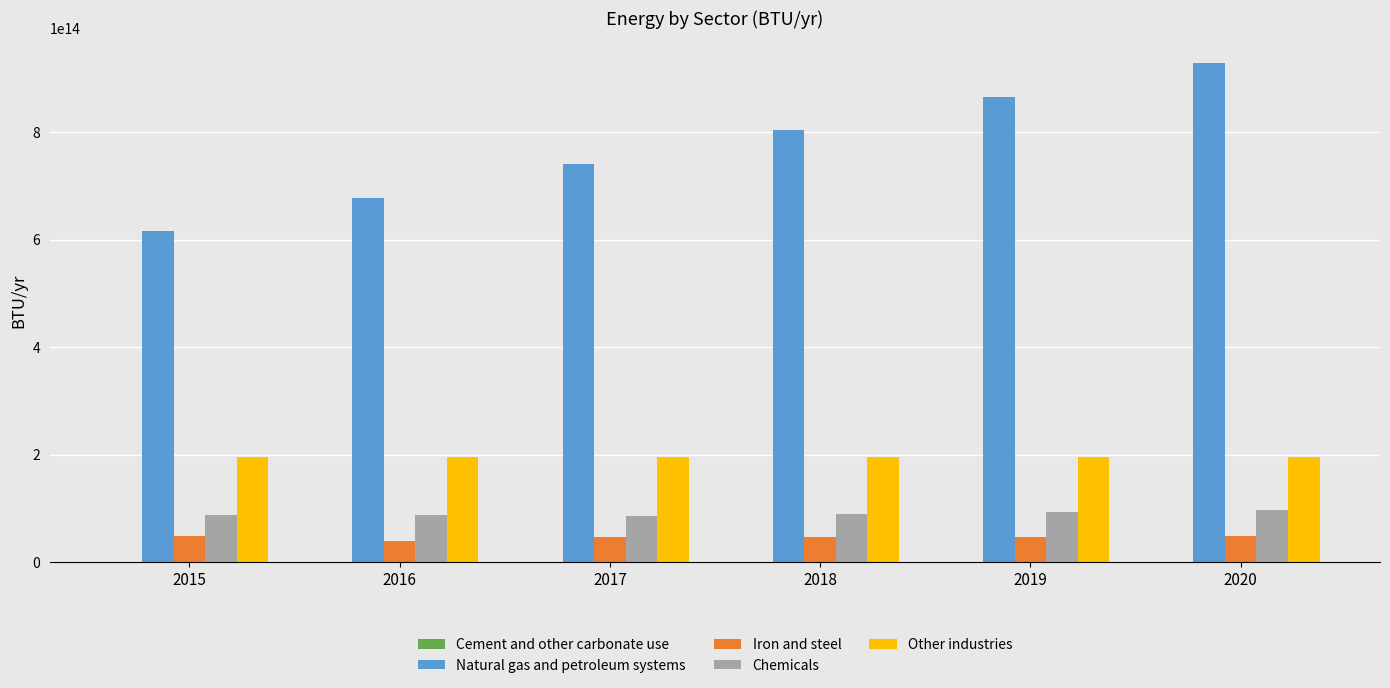

Which series has the largest total across all categories?

Natural gas and petroleum systems